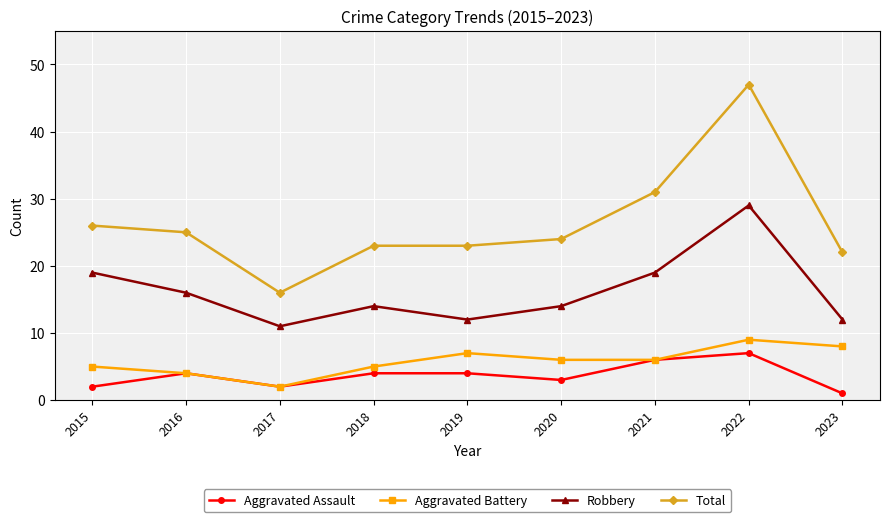

Is the value of Aggravated Assault at 2021 greater than the value of Total at 2016?

No